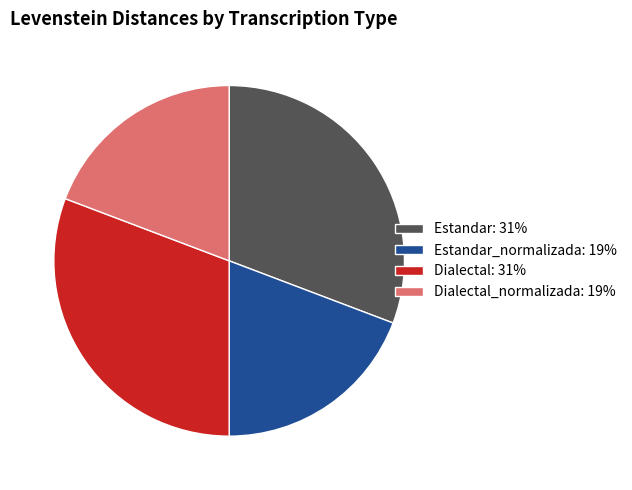

What is the ratio of the value at Dialectal: 31% to the value at Dialectal_normalizada: 19%?

1.6